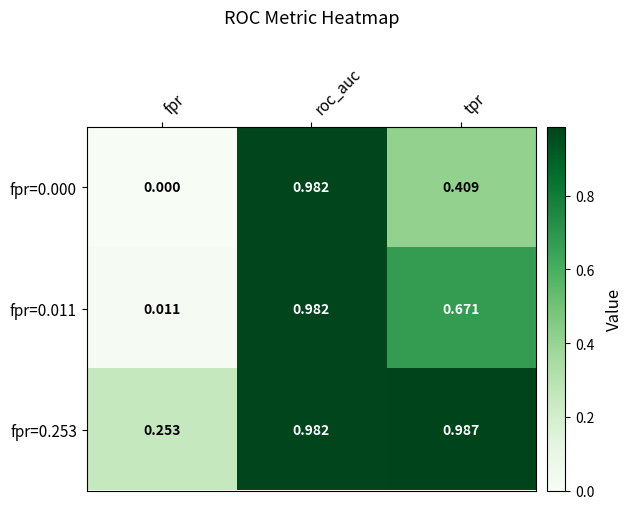

Where is fpr=0.253 nearest to the value 0?

fpr